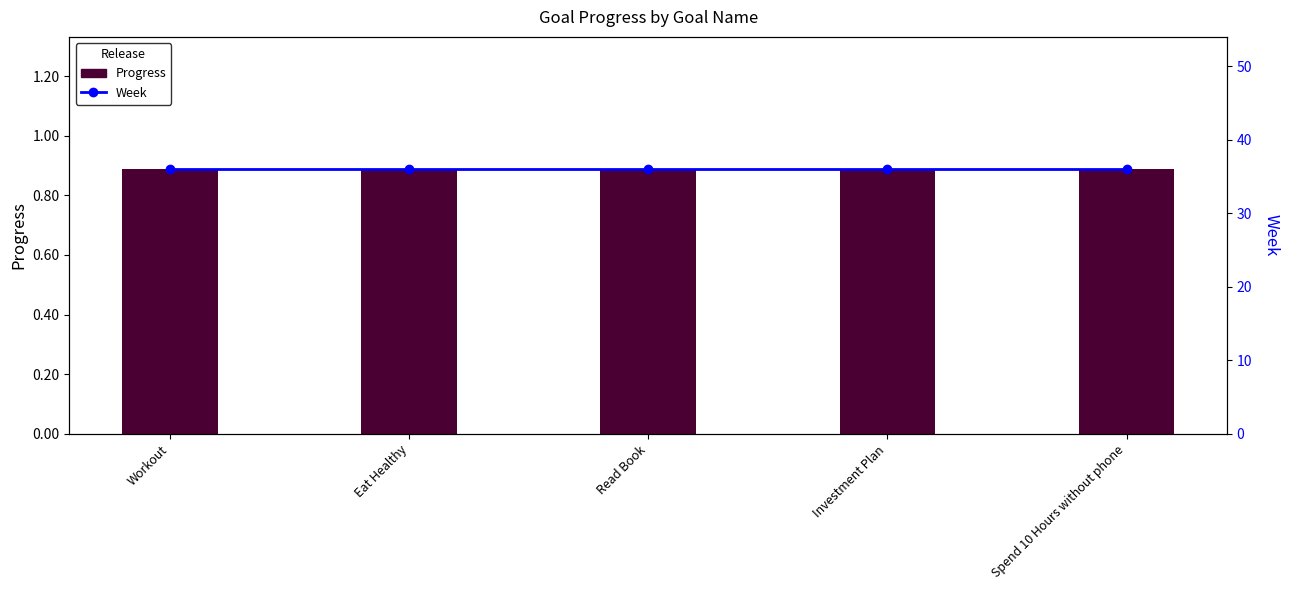

Is the value of Week at Eat Healthy greater than the value of Progress at Workout?

Yes